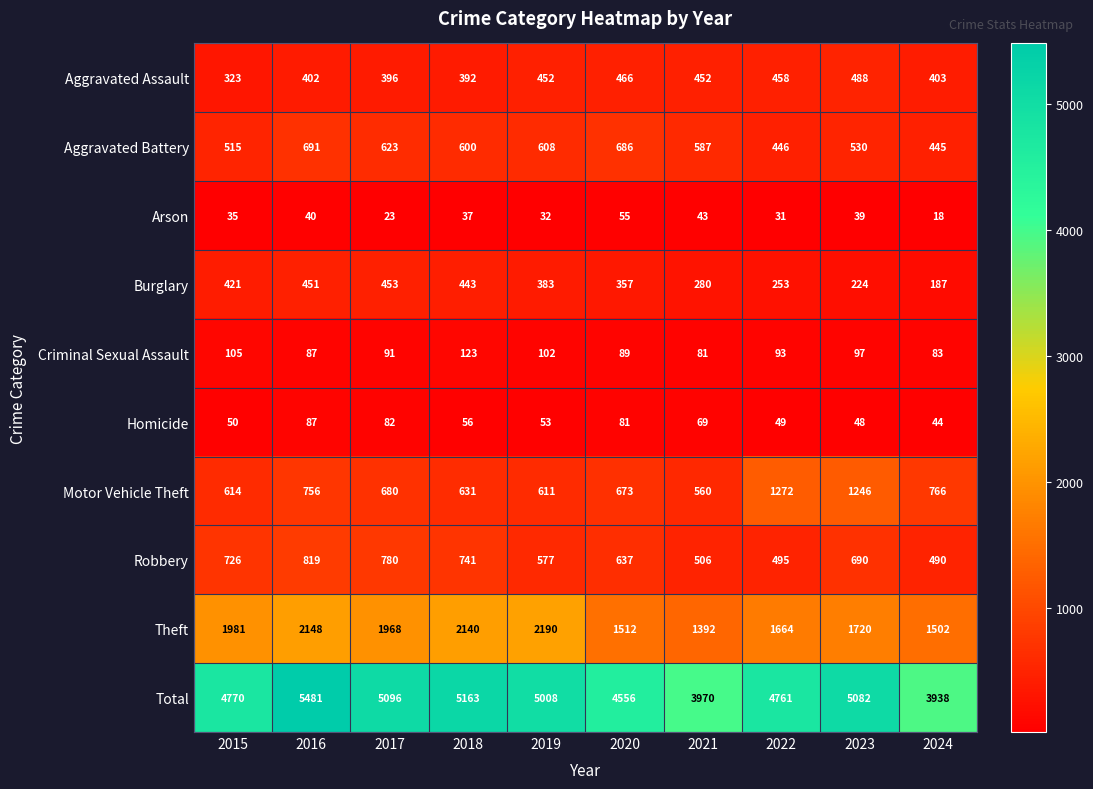

What is the difference between the highest and lowest values at 2020?

4501